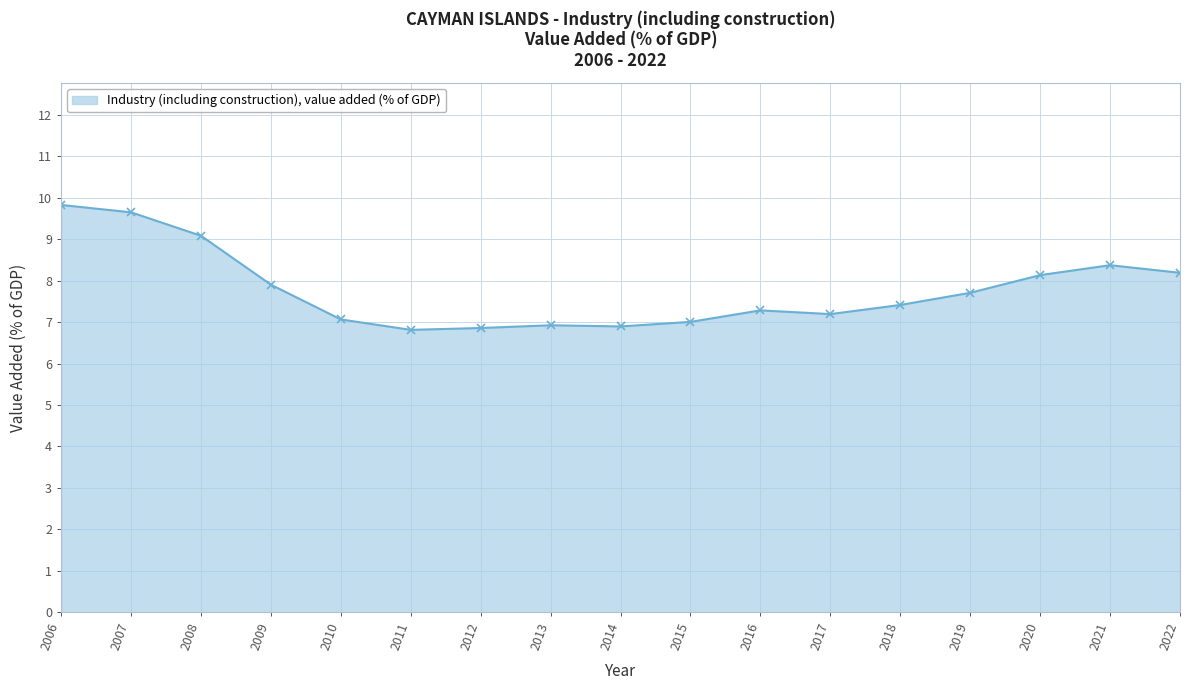

What is the value of the 8th point from the left?

6.9